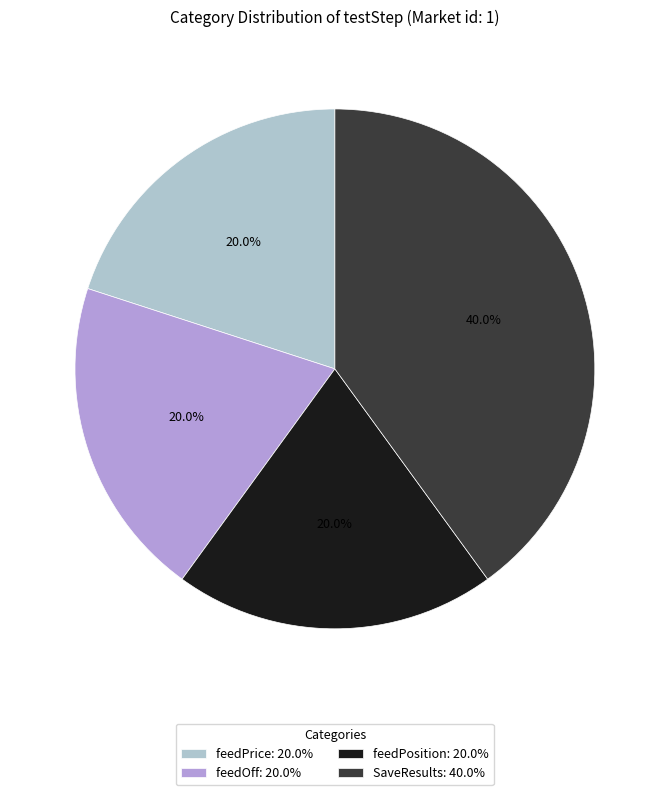

What percentage is the feedPrice slice, to the nearest percent?

20%